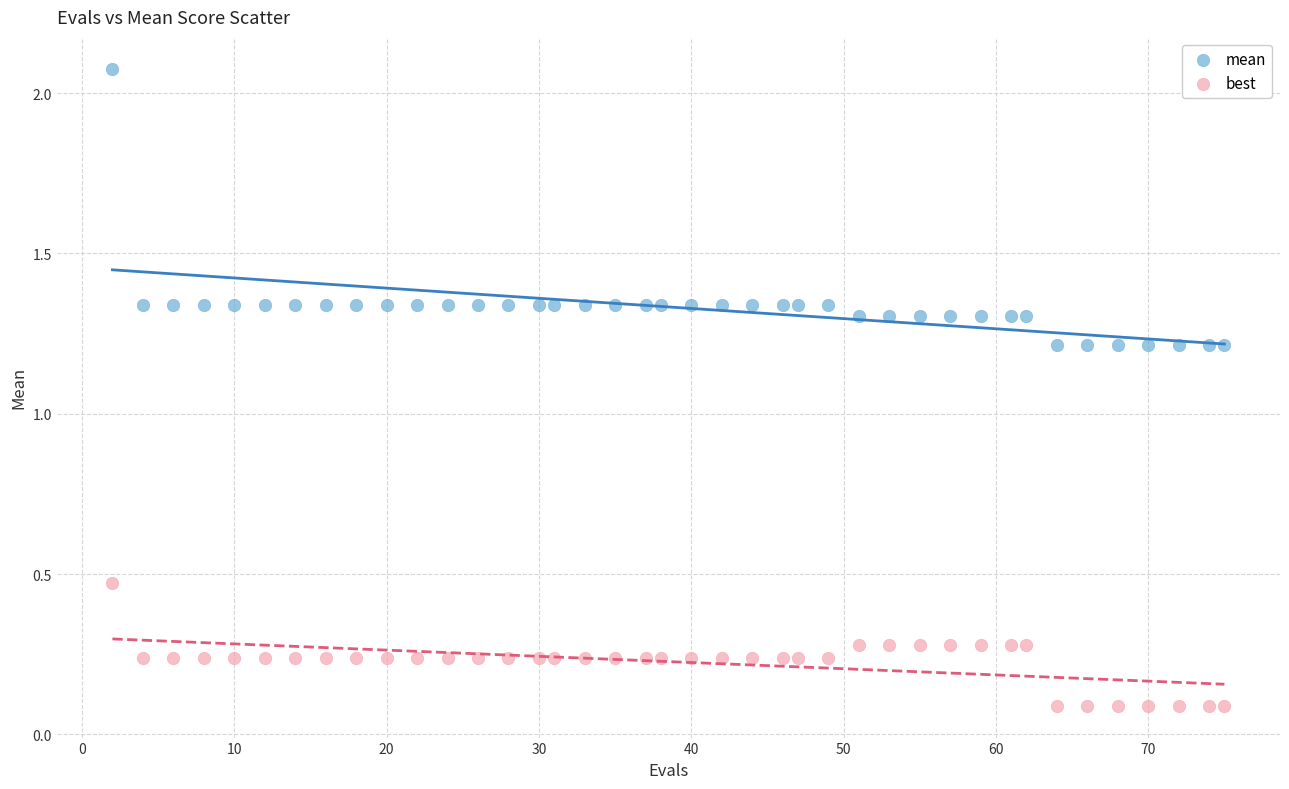

Across all data points, what is the range of Y values (max minus min)?

2.0